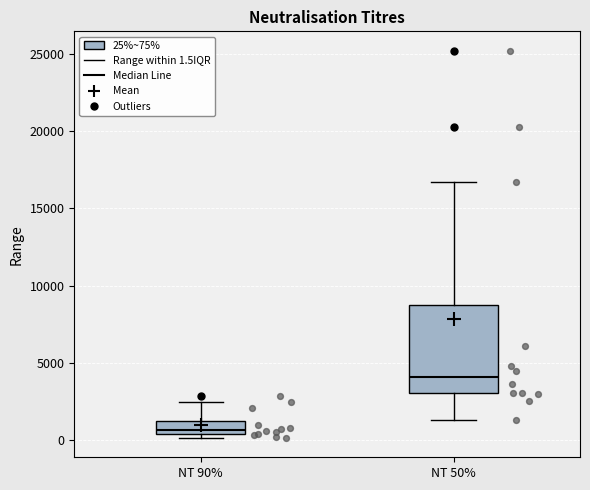

Where is the upper edge of the box for NT 90% on the y-axis? The values are not printed on the chart, so give them approximately, as read against the axis.

1000